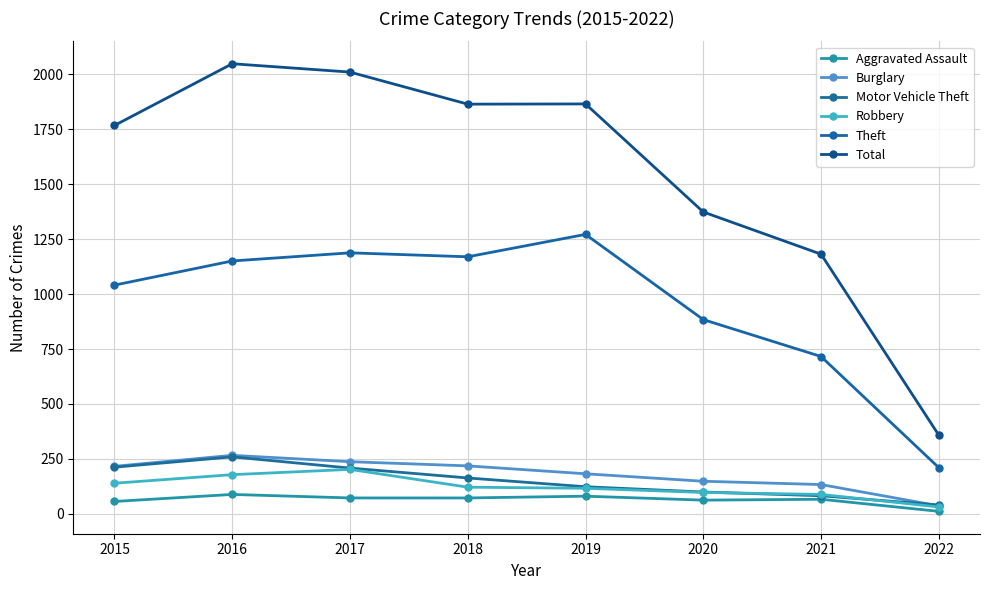

Does the chart have visible grid lines?

Yes